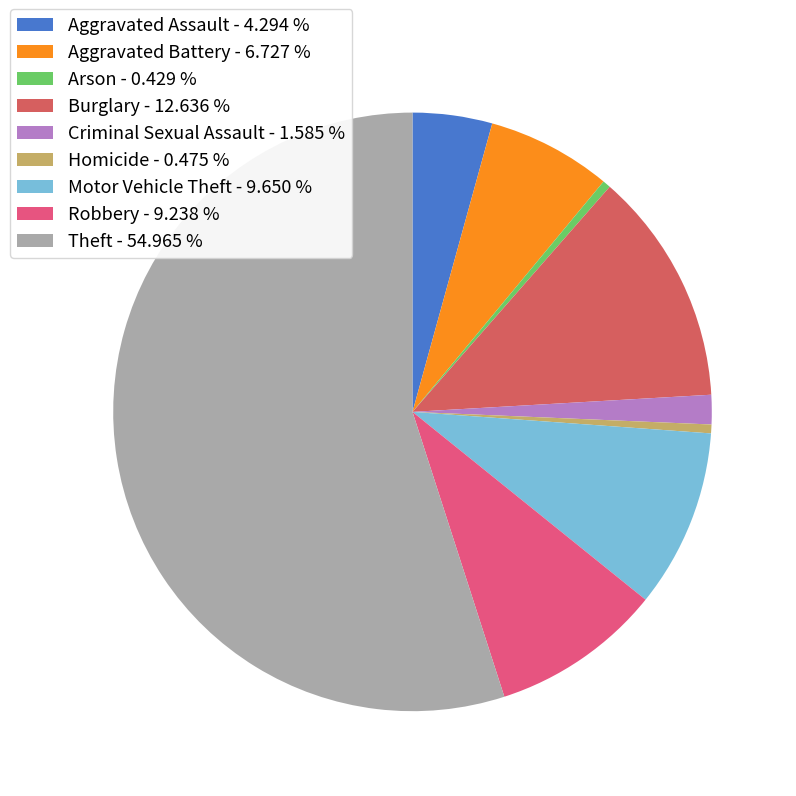

How many slices are in this pie chart?

9